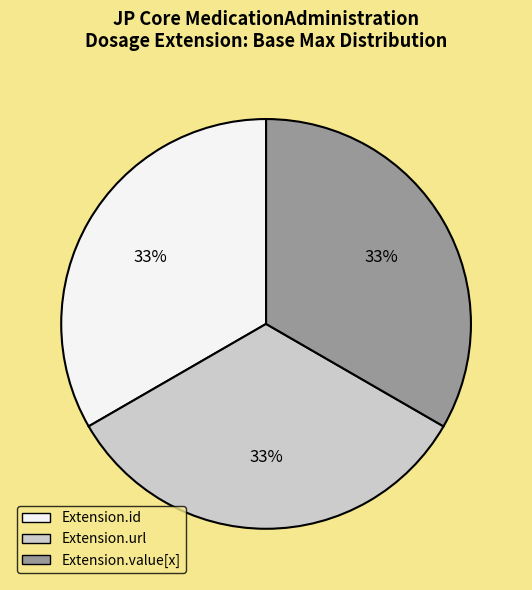

Does any single category account for the majority?

No